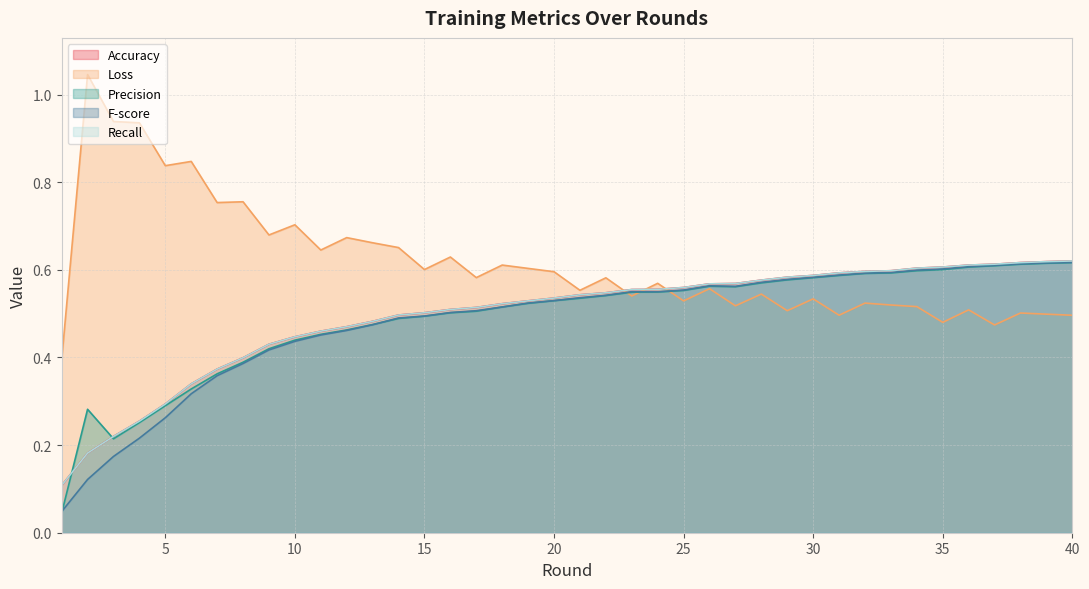

At how many categories does at least one series exceed 0?

40